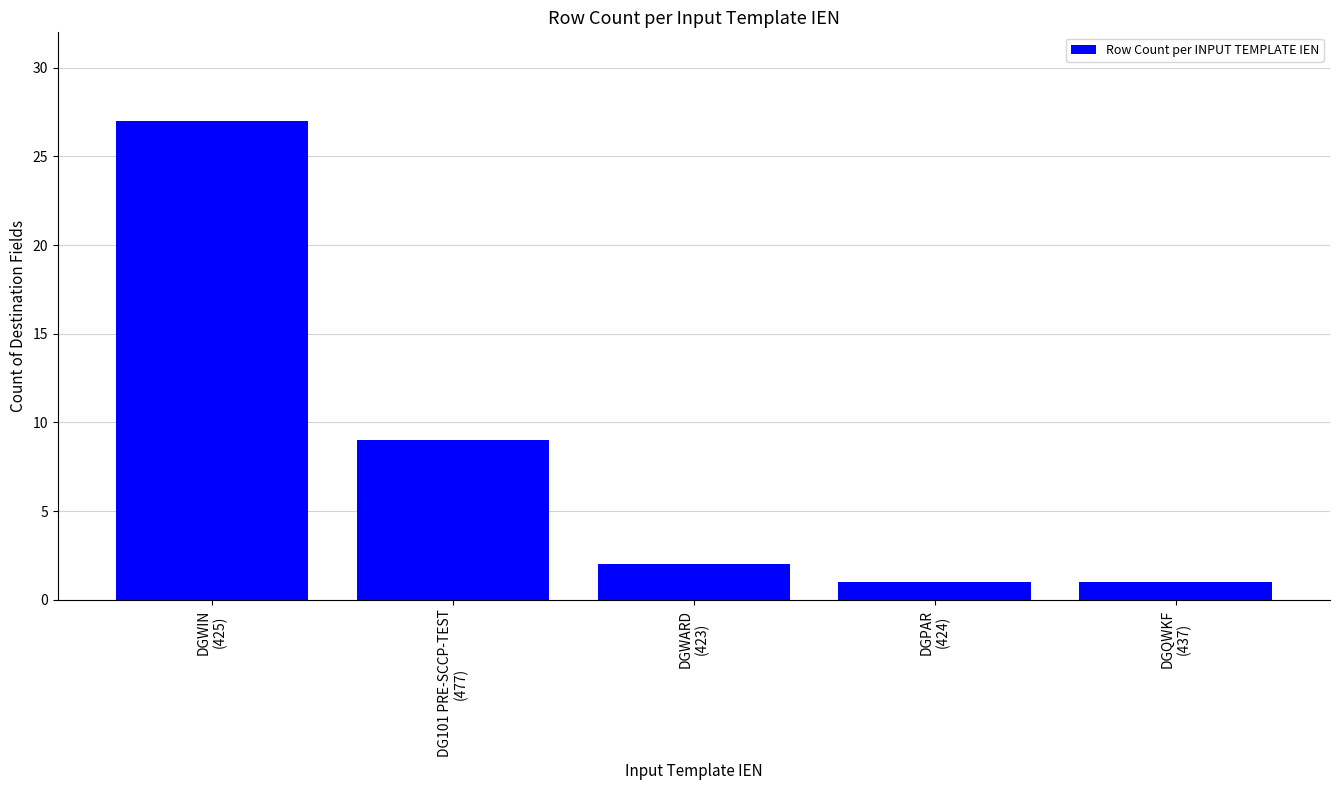

Reading left to right, list all the values displayed in this chart.

DGWIN
(425)=27	DG101 PRE-SCCP-TEST
(477)=9	DGWARD
(423)=2	DGPAR
(424)=1	DGQWKF
(437)=1